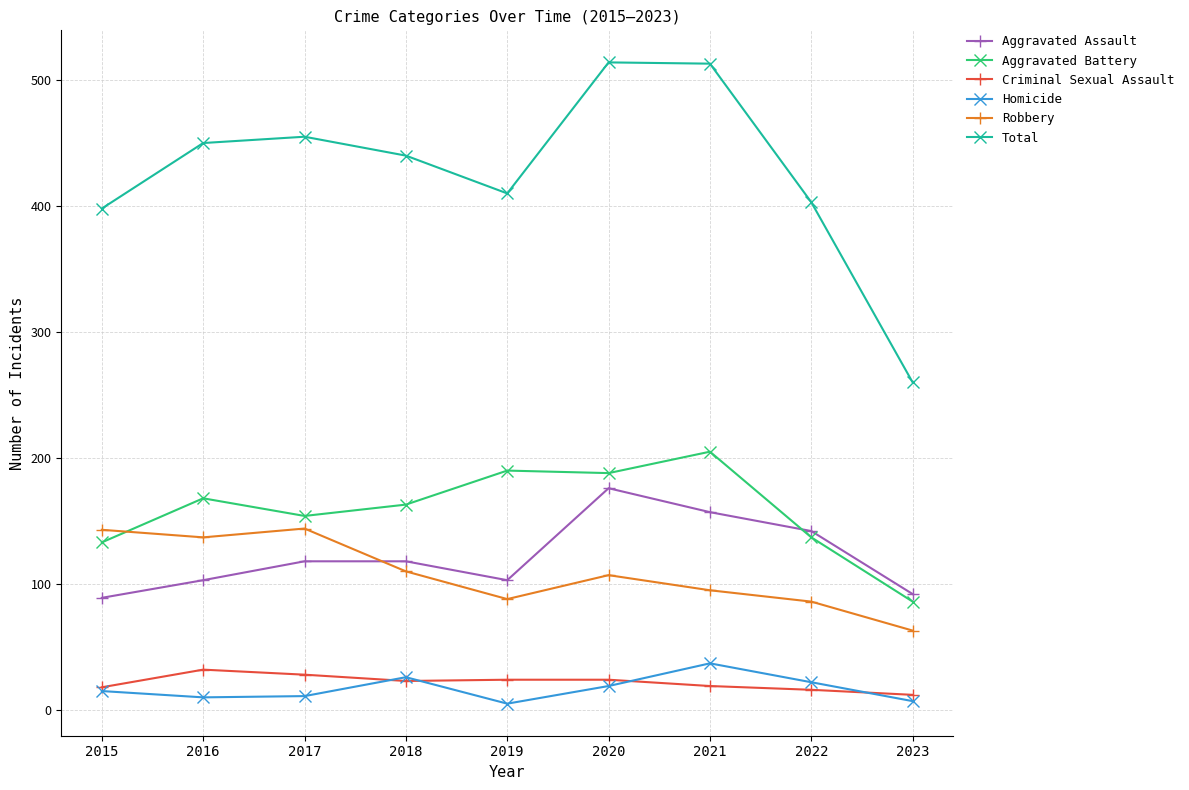

At which label does Aggravated Battery reach its peak?

2021